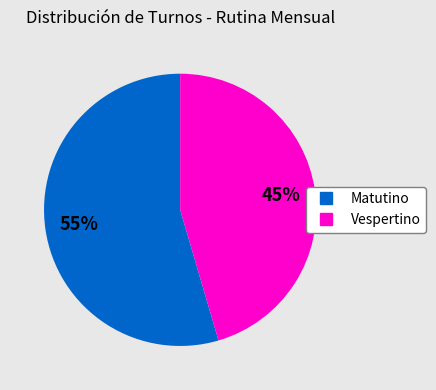

Combined, do Vespertino and Matutino account for over 50%?

Yes